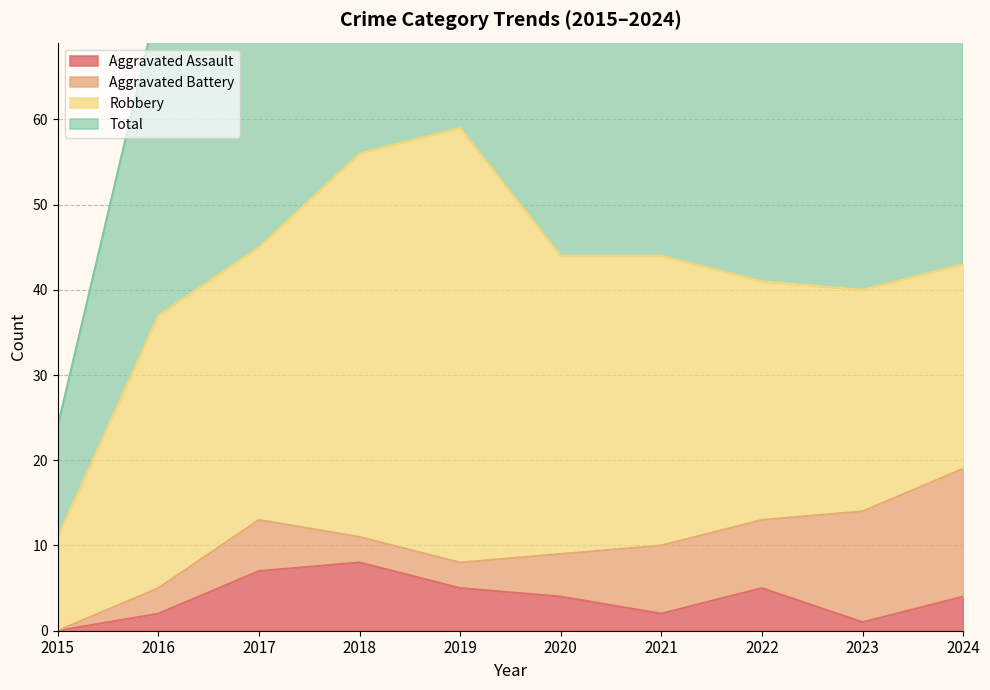

At which category is the sum across all series the highest?

2019